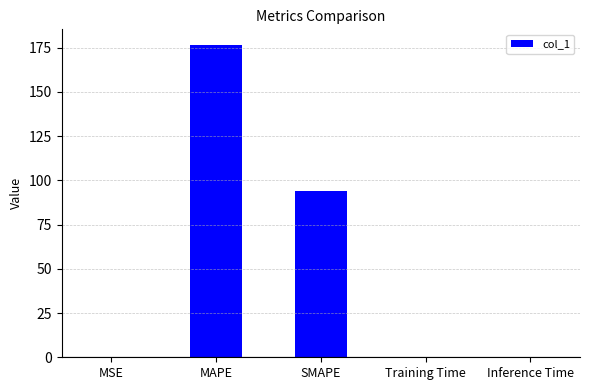

At which category does the chart reach its peak across all series?

MAPE